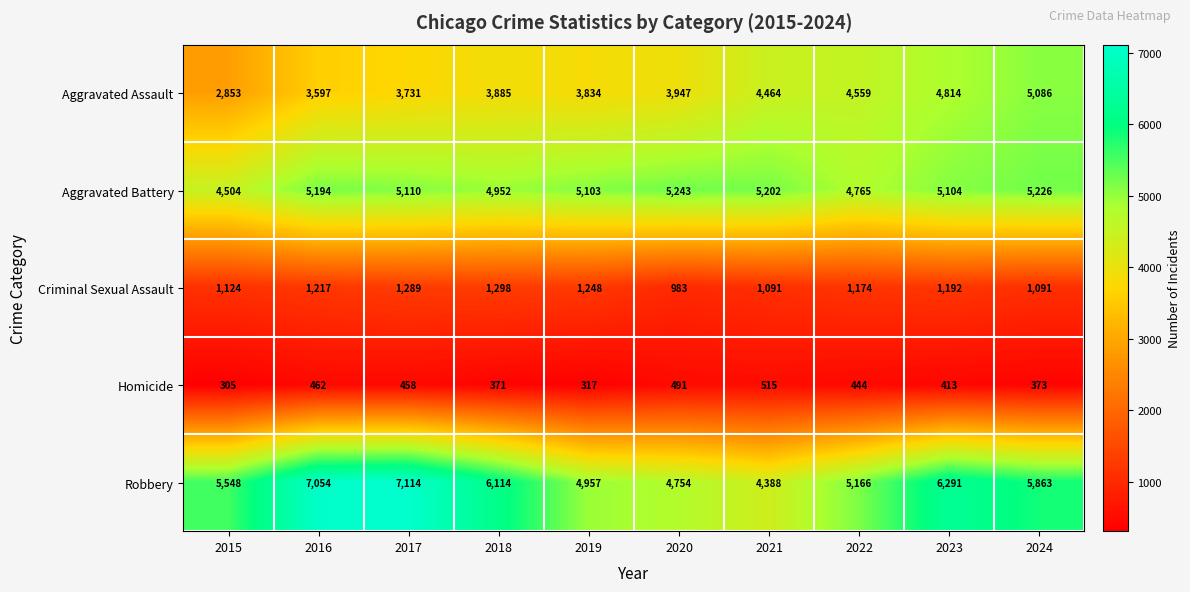

At which category does the chart reach its peak across all series?

2017